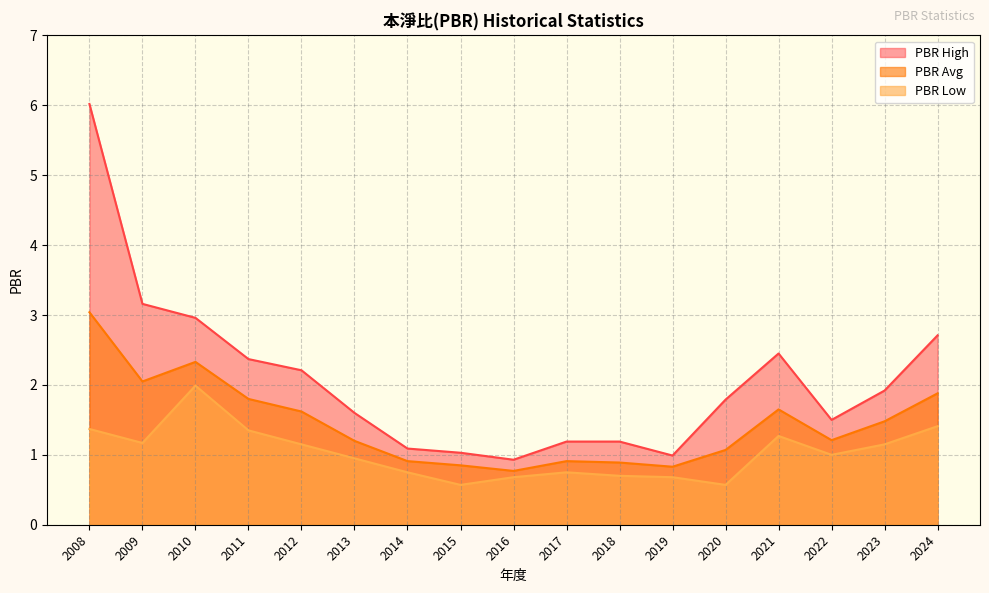

Is the value of PBR High at 2008 greater than the value of PBR Avg at 2020?

Yes